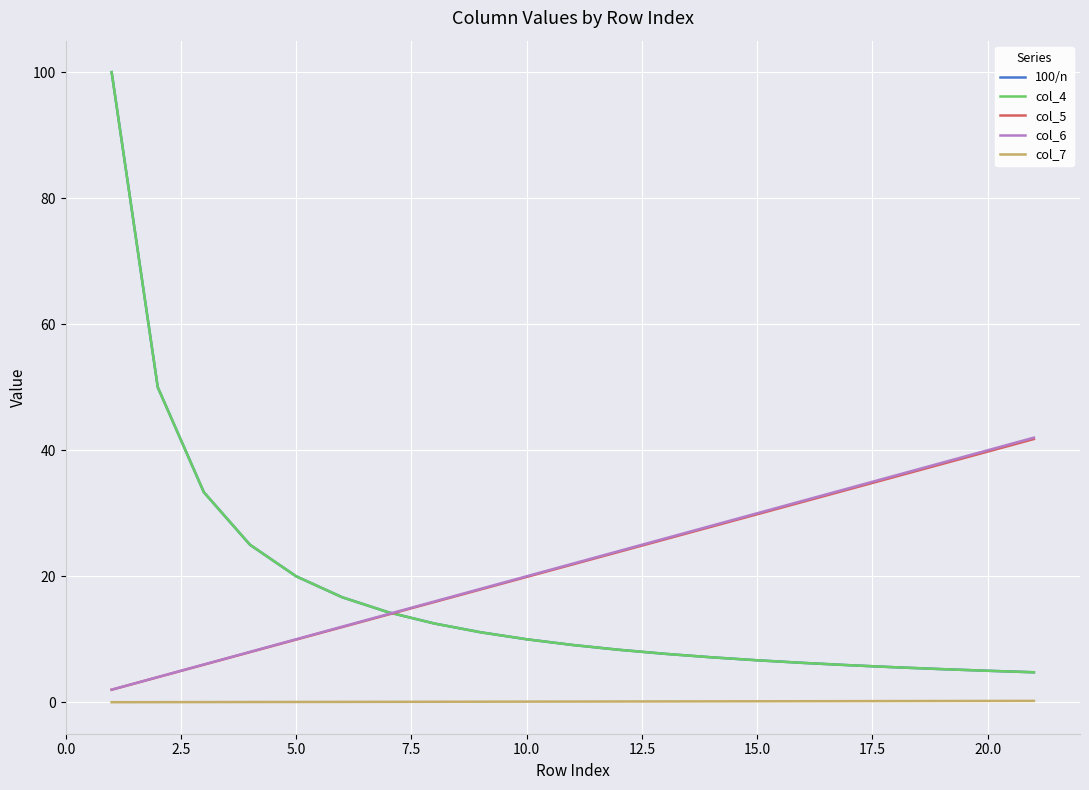

Which series has the widest spread of values?

100/n